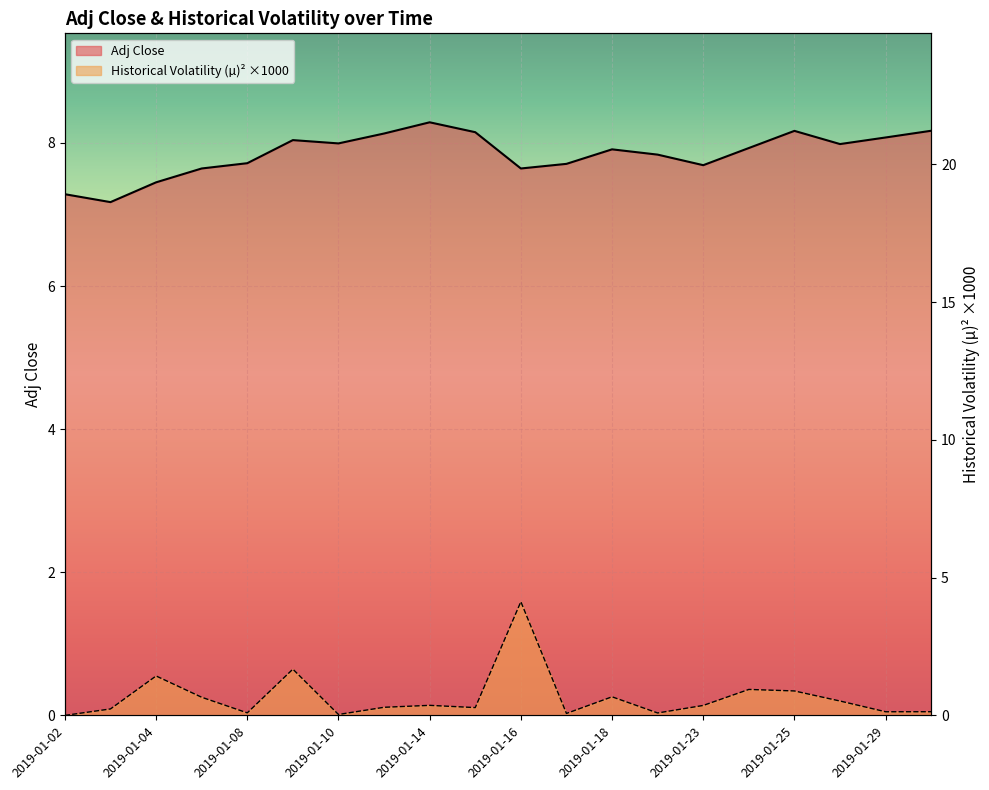

True or false: Historical Volatility (u)^2 has a value of 0.0 at 2019-01-17.

False